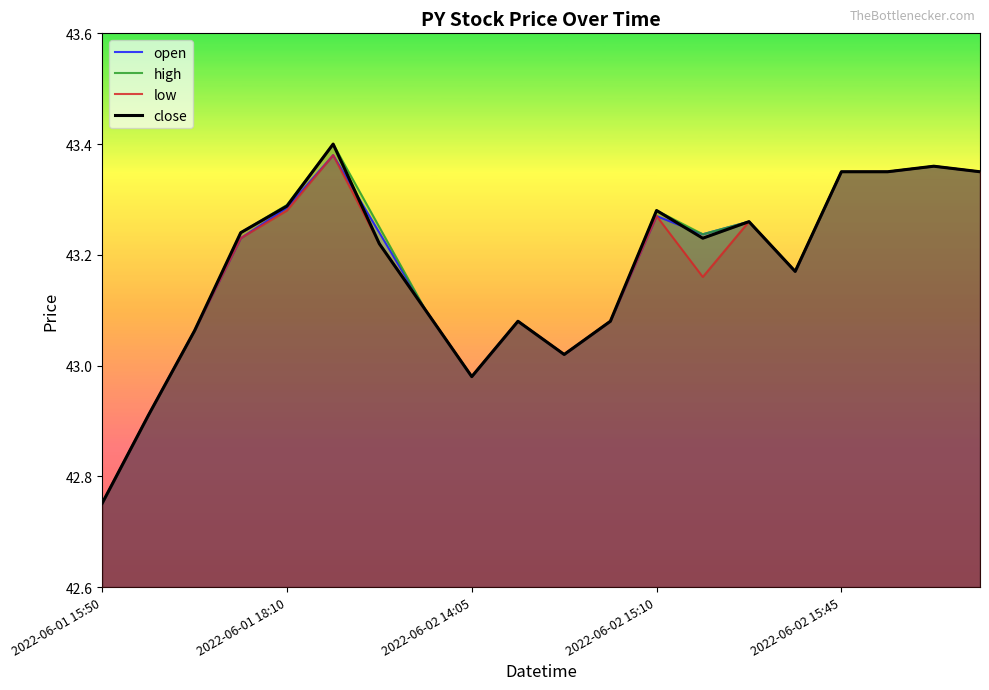

After their last crossing, which series has the higher values: open or close?

open